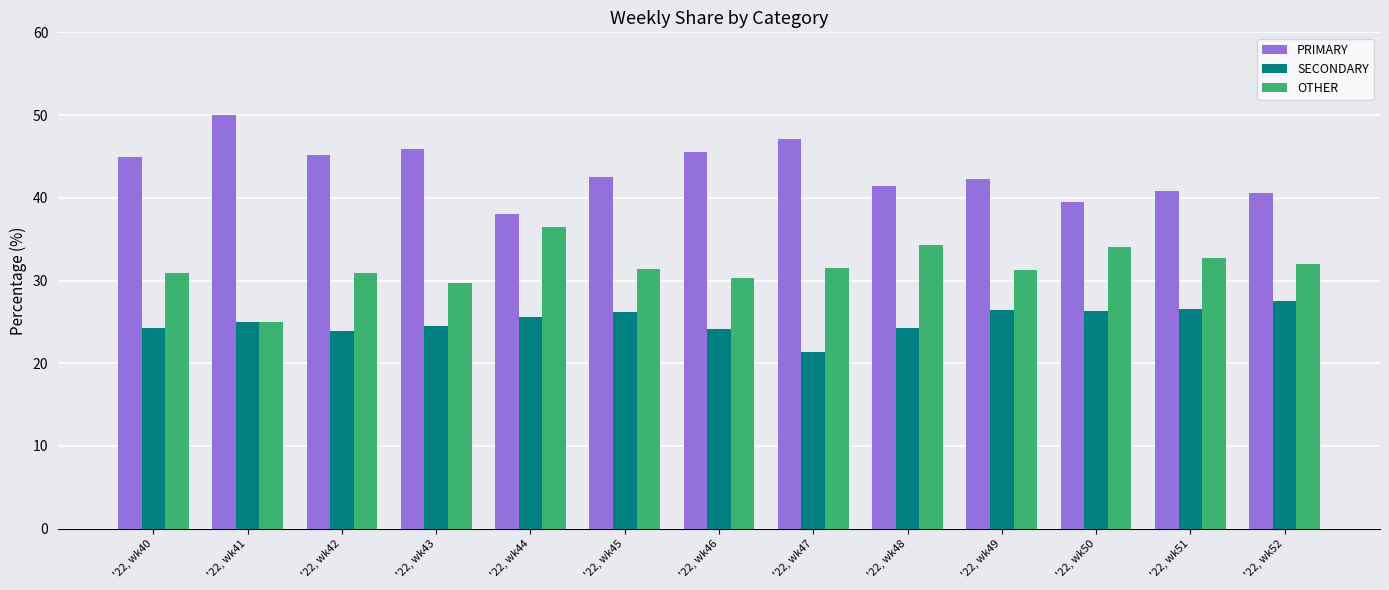

How many values in the SECONDARY series are below 25?

6